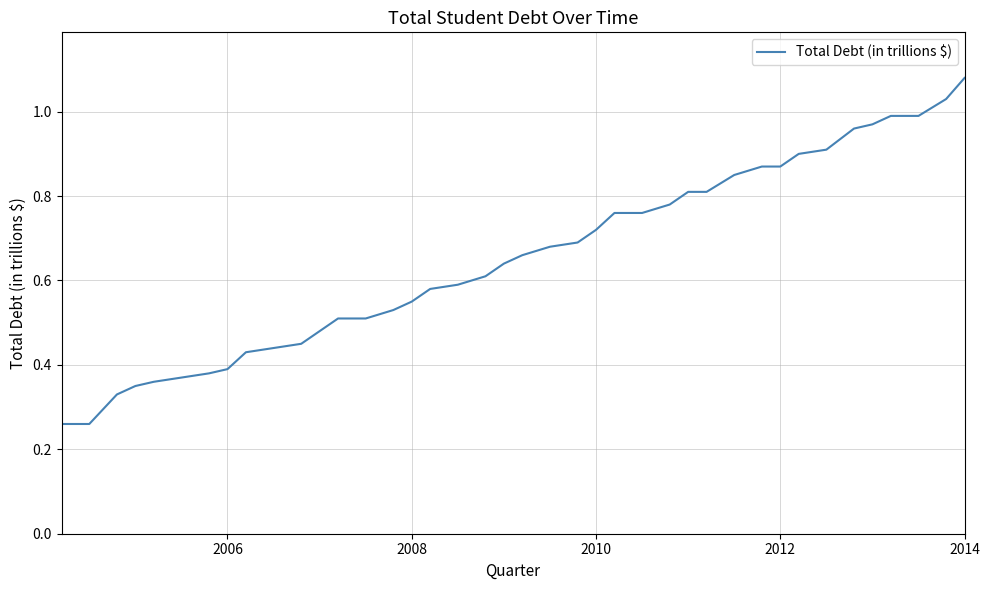

Reading left to right, what are all the values shown in this chart?

0.3	0.3	0.3	0.3	0.4	0.4	0.4	0.4	0.4	0.4	0.5	0.5	0.5	0.5	0.5	0.6	0.6	0.6	0.6	0.6	0.7	0.7	0.7	0.7	0.8	0.8	0.8	0.8	0.8	0.8	0.9	0.9	0.9	0.9	1.0	1.0	1.0	1.0	1.0	1.1